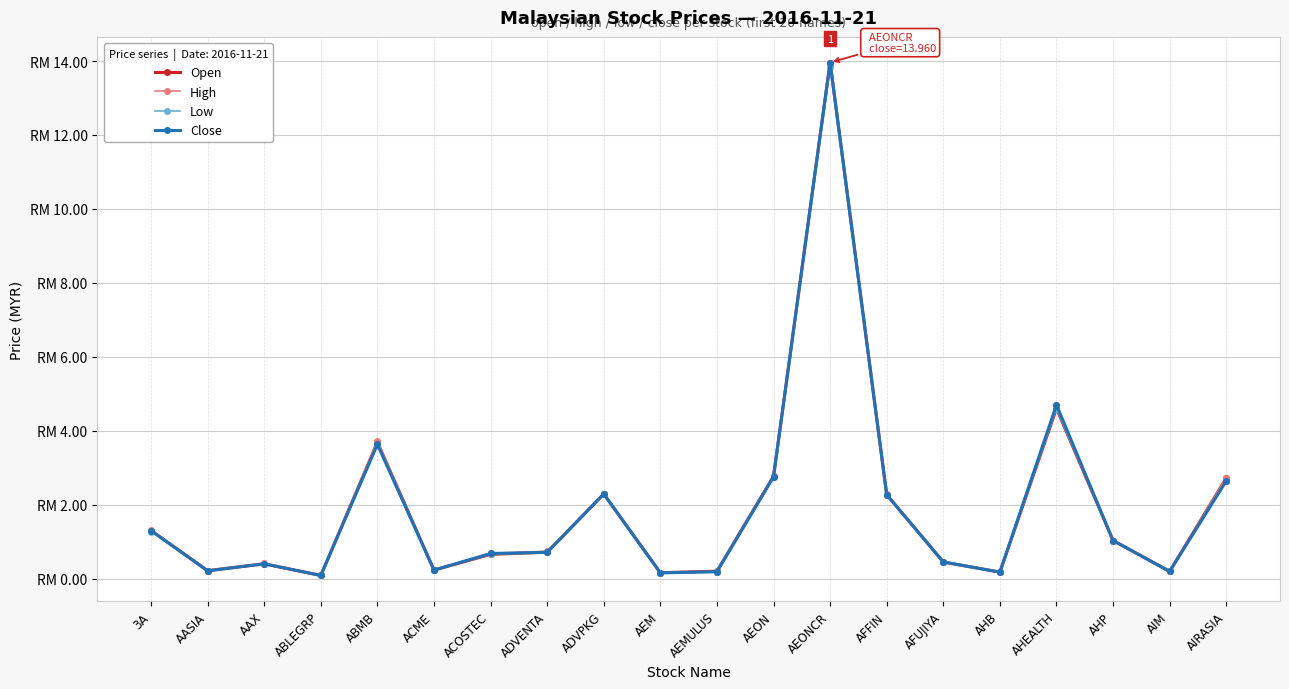

What position from the left is AIRASIA?

20